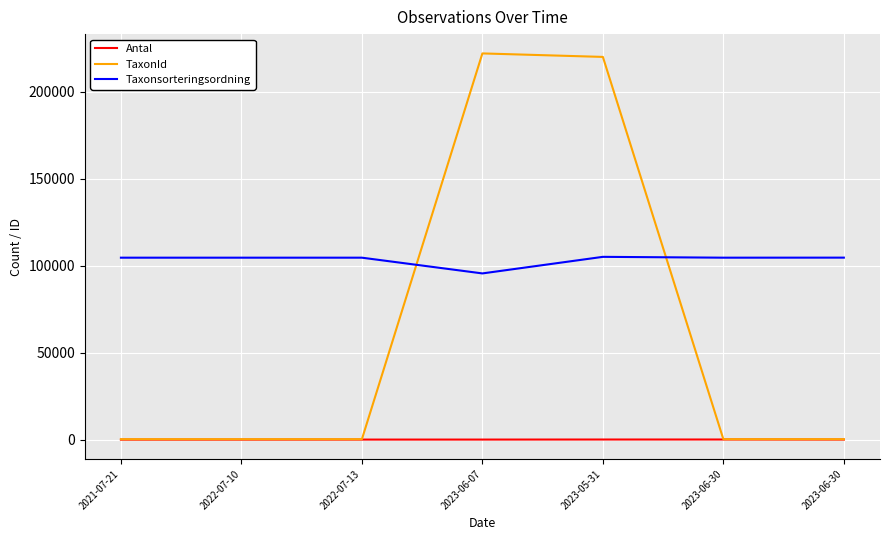

At which label does Taxonsorteringsordning first exceed 104643?

2023-05-31